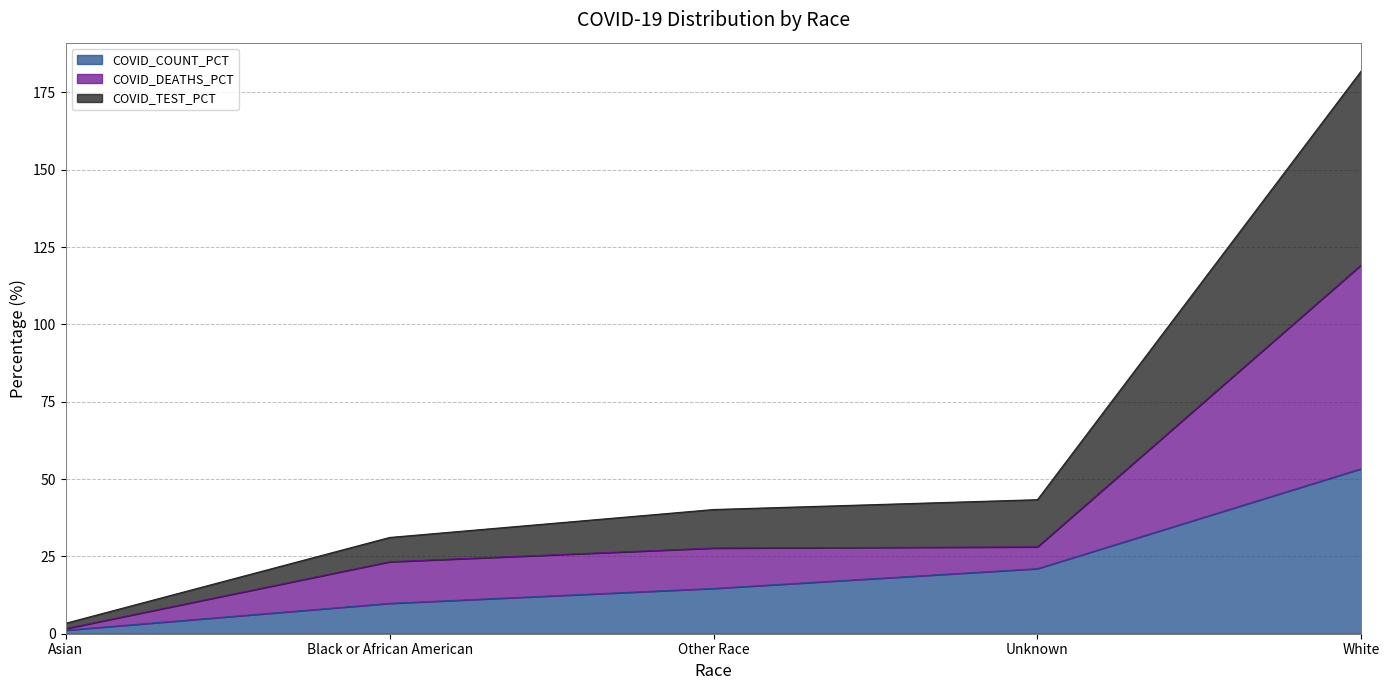

Where does the COVID_COUNT_PCT series first go above 14?

Other Race